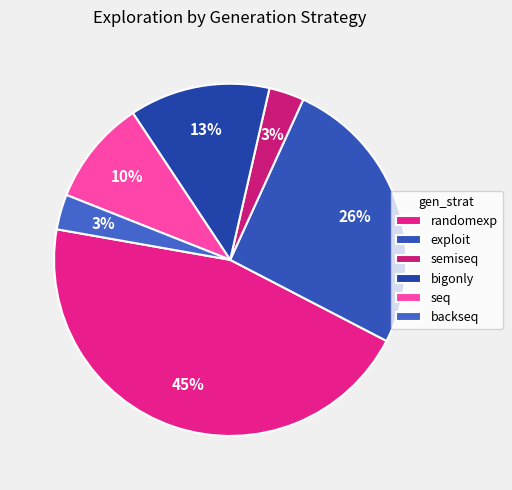

Rank the categories by value from highest to lowest.

randomexp, exploit, bigonly, seq, semiseq, backseq